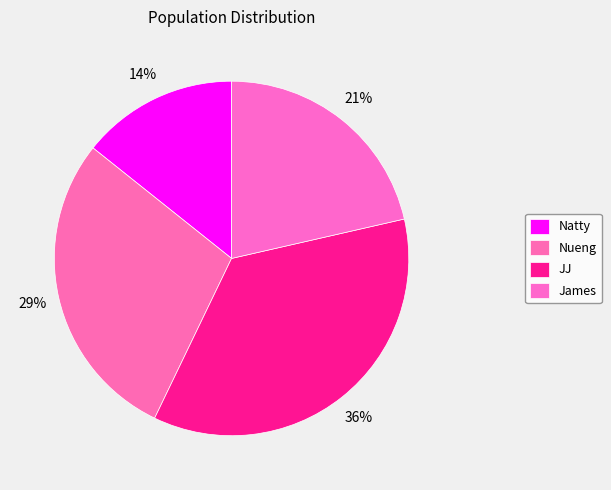

Does Natty account for over 50% of the chart?

No